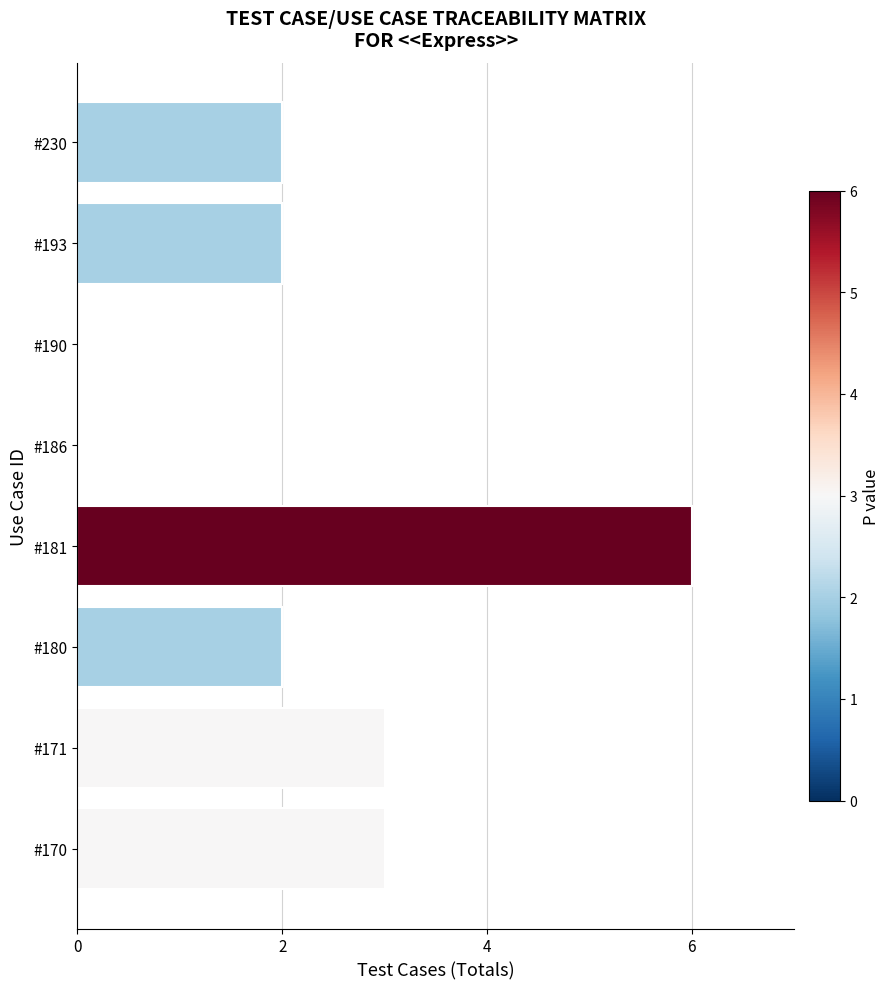

What is the sum of the values at #181 and #170?

9